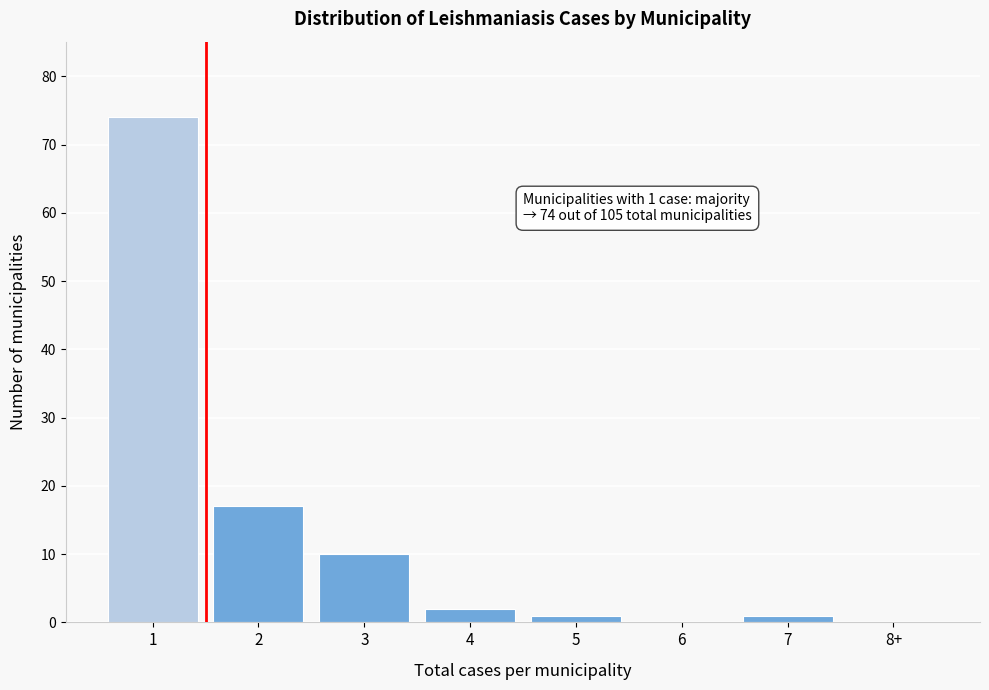

Reading left to right, list all the values displayed in this chart.

1=74	2=17	3=10	4=2	5=1	6=0	7=1	8+=0